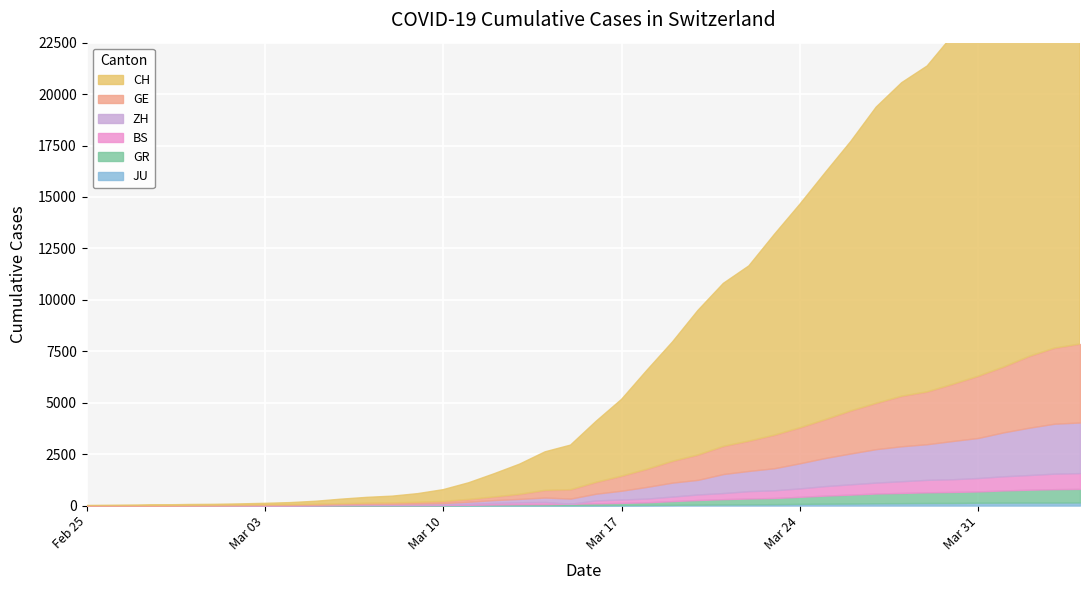

True or false: GE and BS intersect in this chart.

False